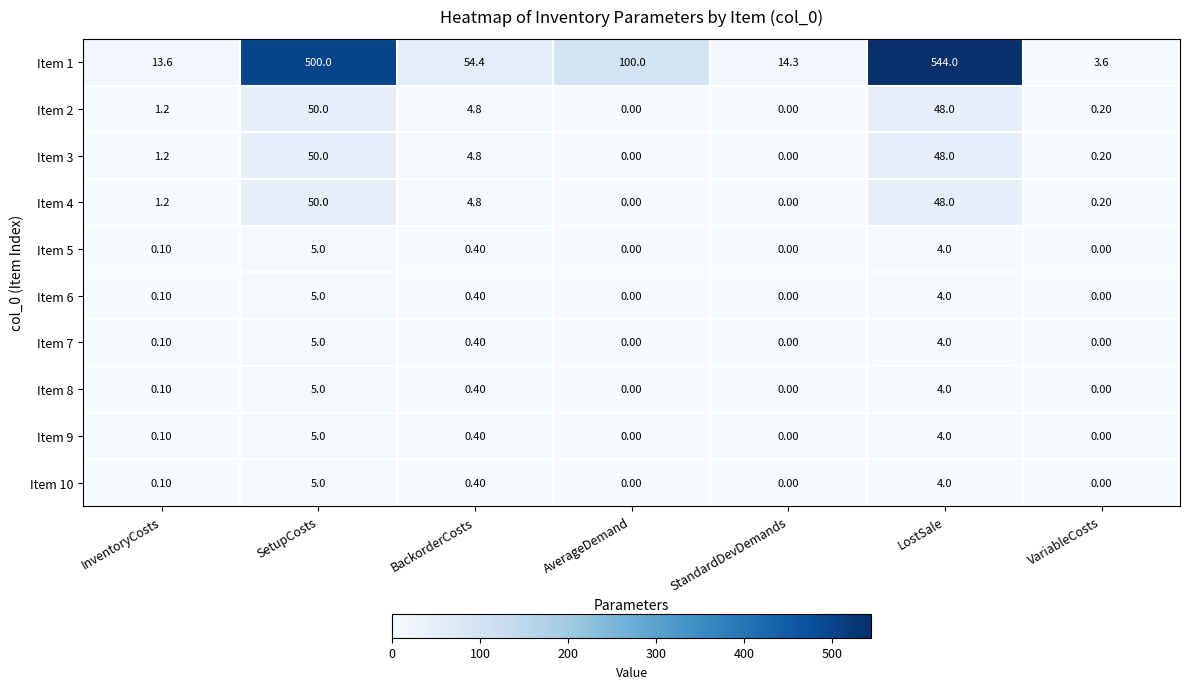

Which series has the largest range (max minus min)?

Item 1